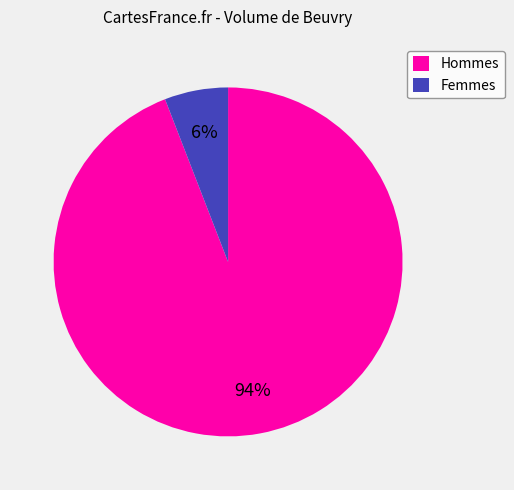

To the nearest percent, what portion does Femmes represent?

6%